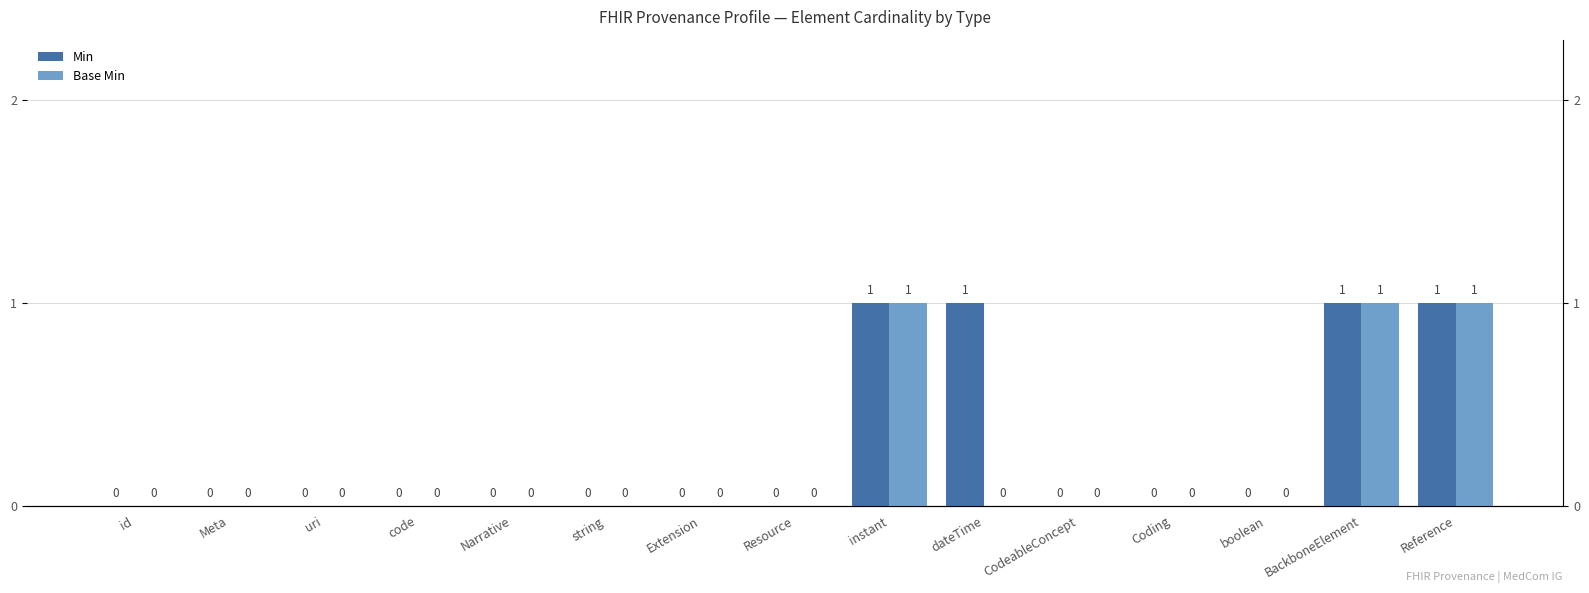

Which series has the widest spread of values?

Min